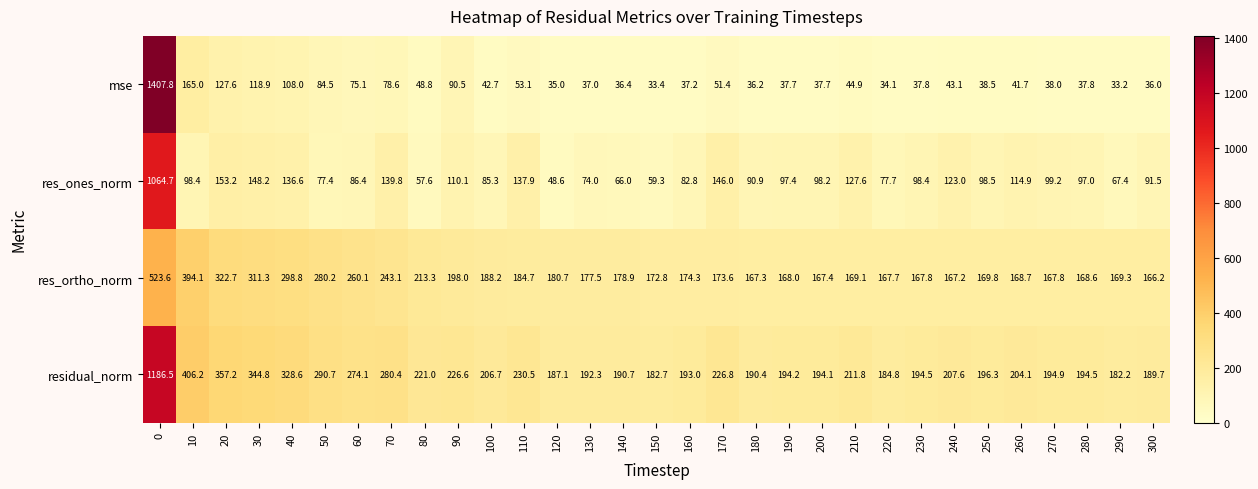

What is the smallest value displayed?

33.2